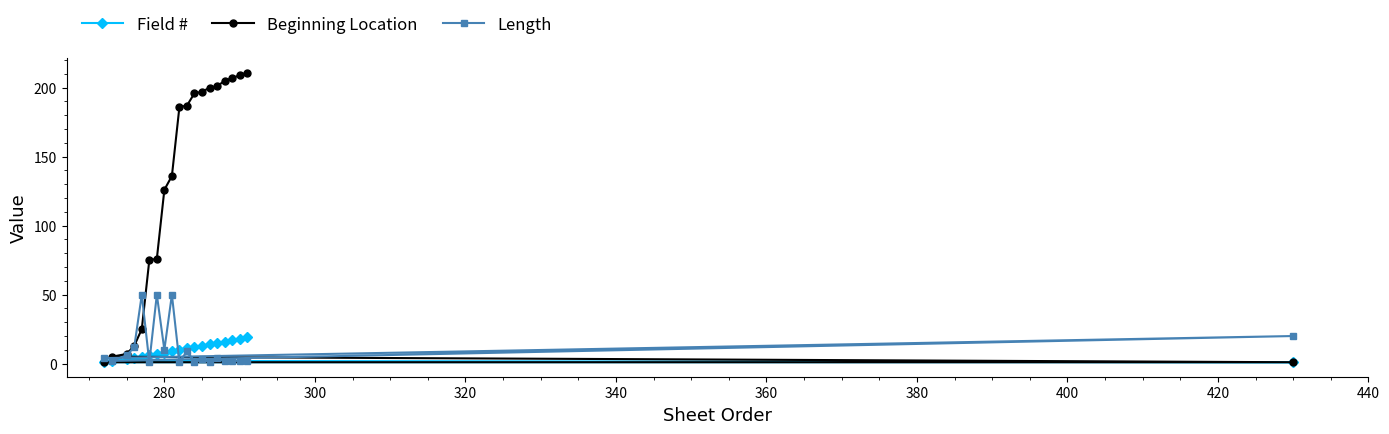

At how many categories does at least one series exceed 45?

15